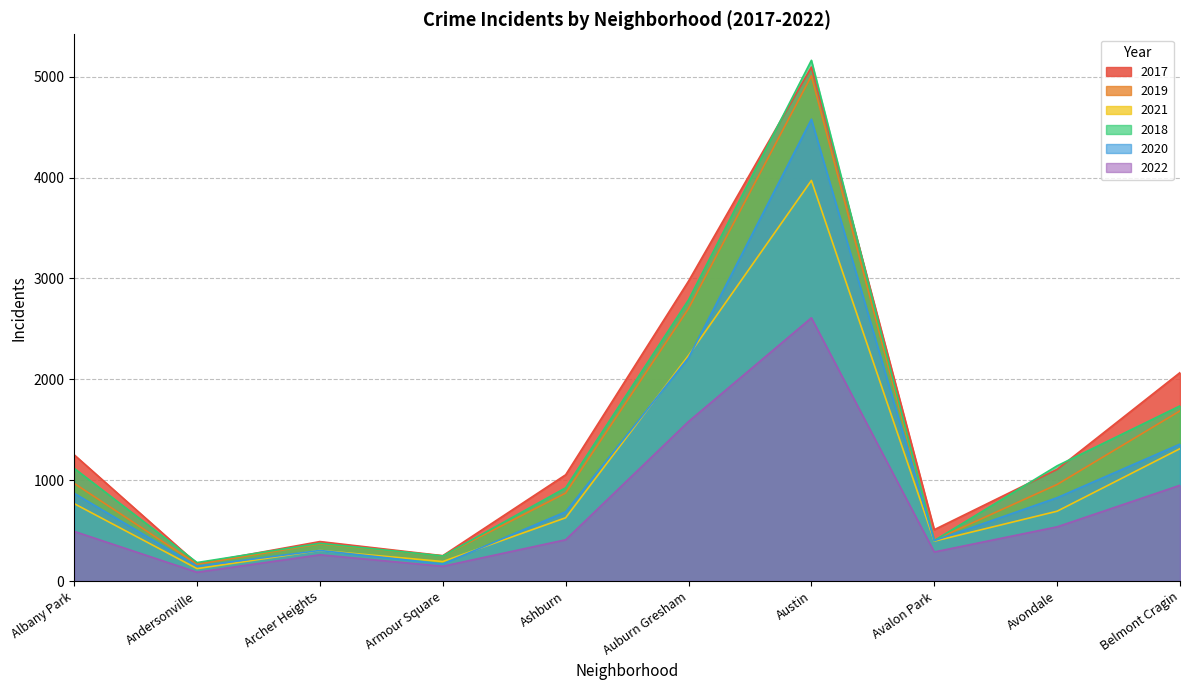

At how many categories does at least one series exceed 4803?

1